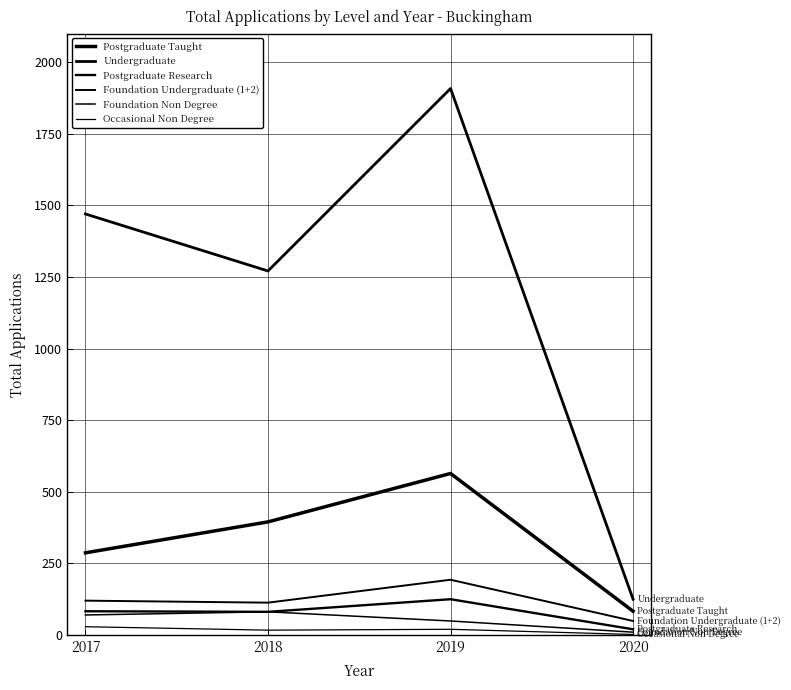

Rank the categories by Occasional Non Degree value from lowest to highest.

2020, 2018, 2019, 2017